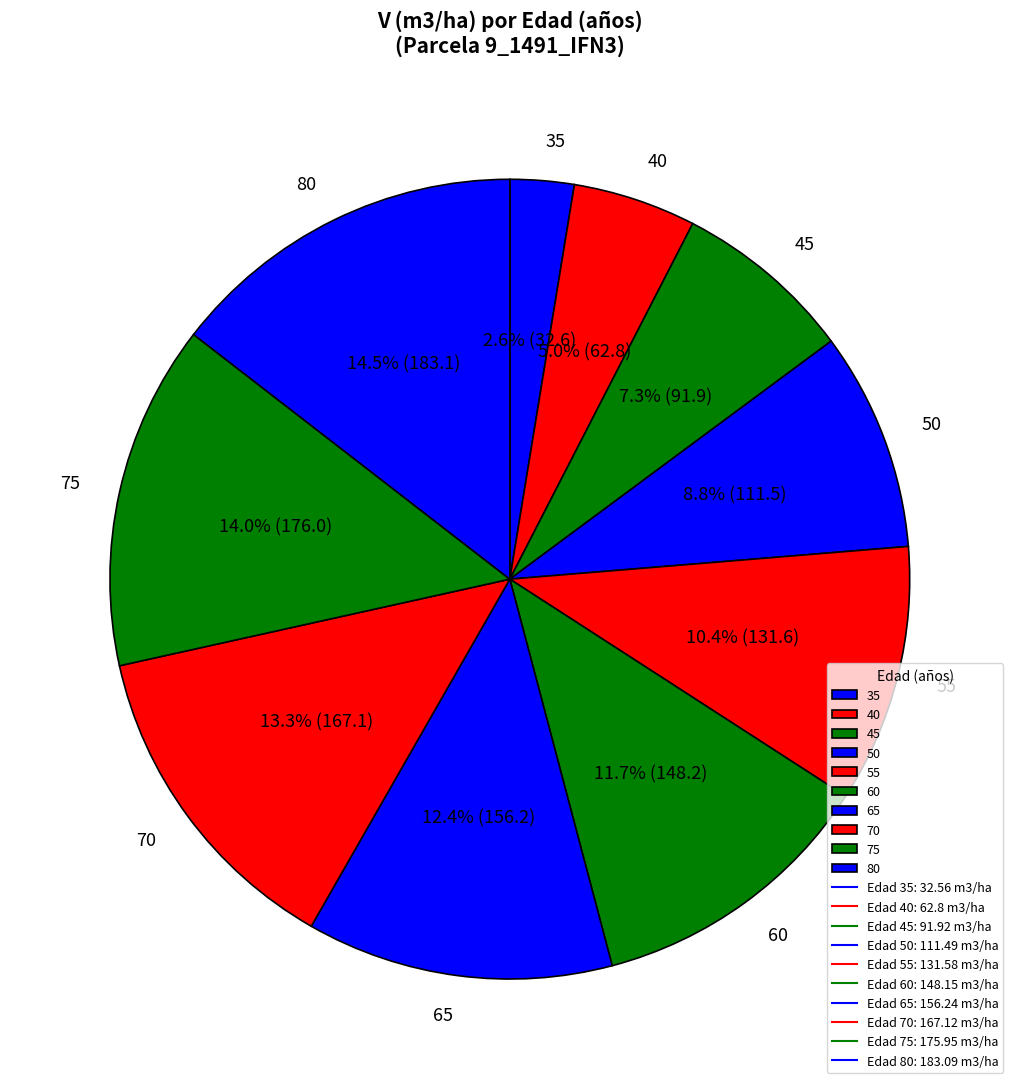

To the nearest percent, what is the difference between the 40 and 55 slice percentages?

5%